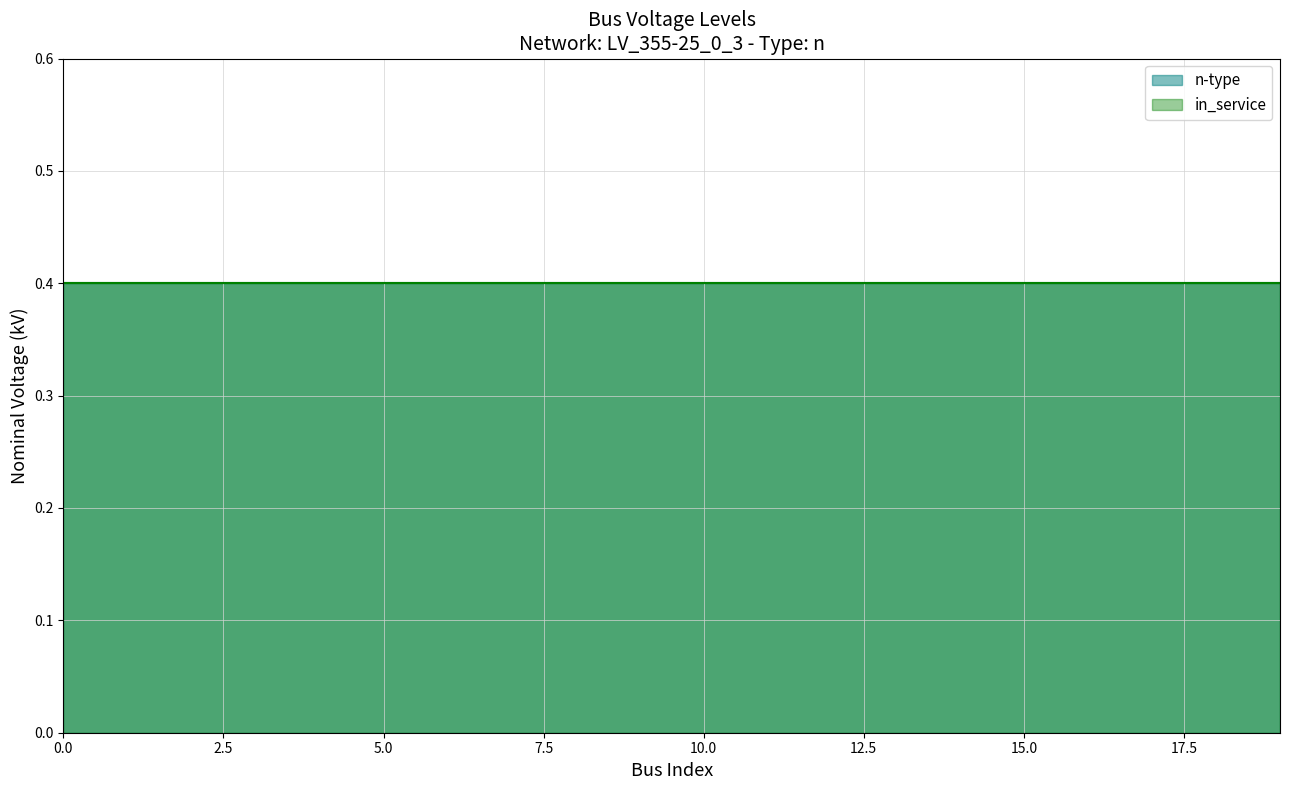

True or false: in_service has more than 0 points higher than both neighbors.

False